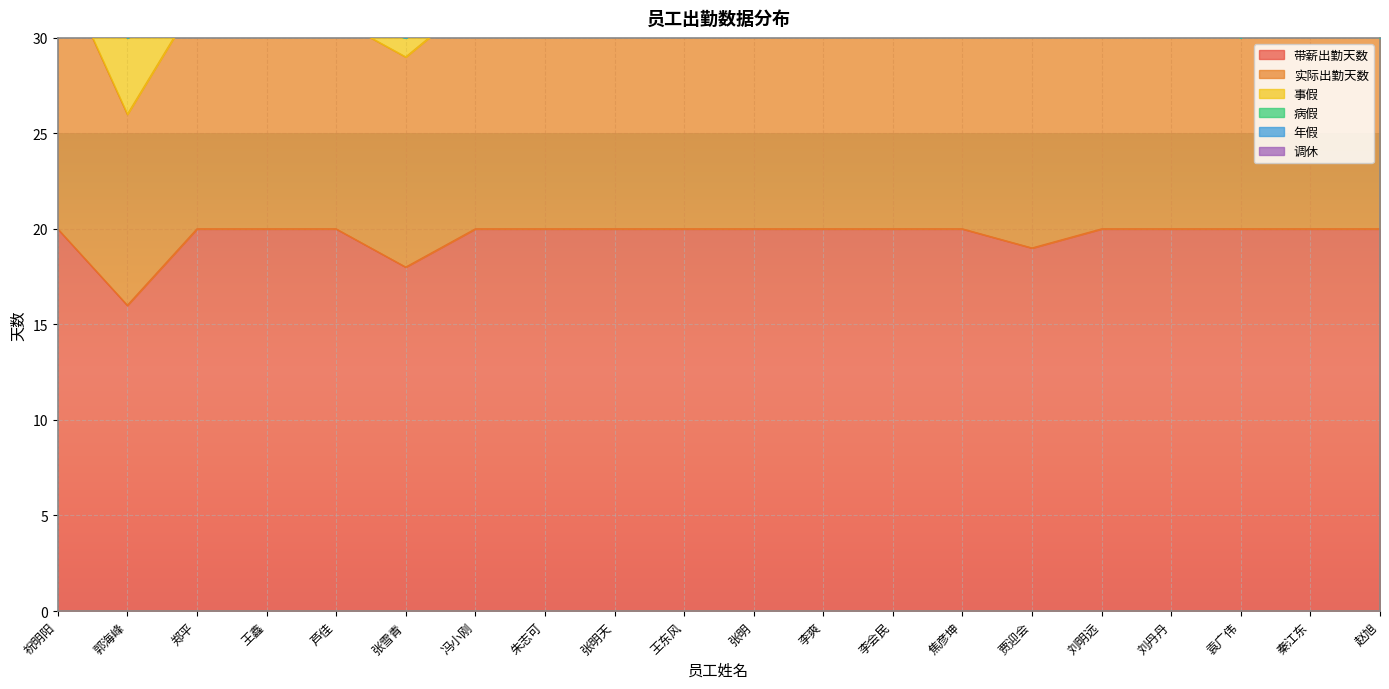

At which category is the sum across all series the highest?

祝明阳